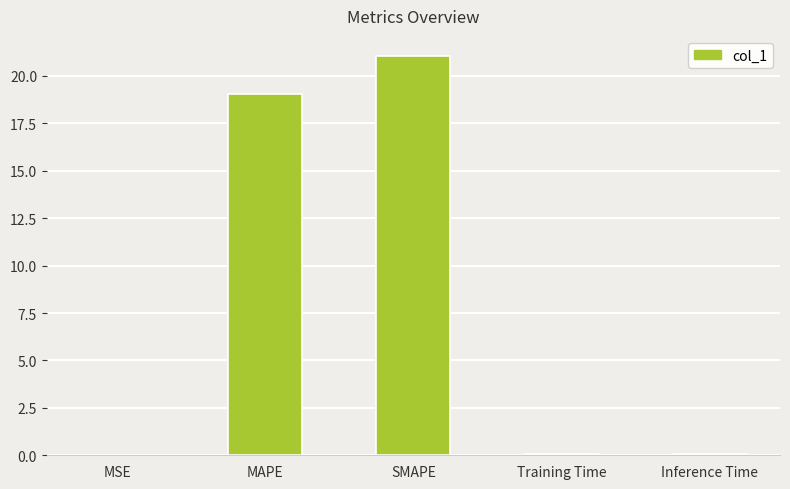

At which label is the value closest to 10?

MAPE